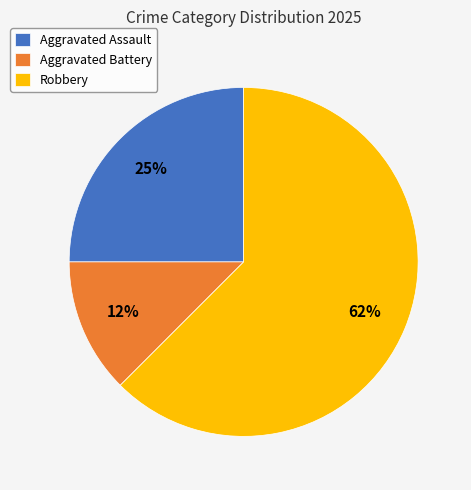

Does any single category account for the majority?

Yes